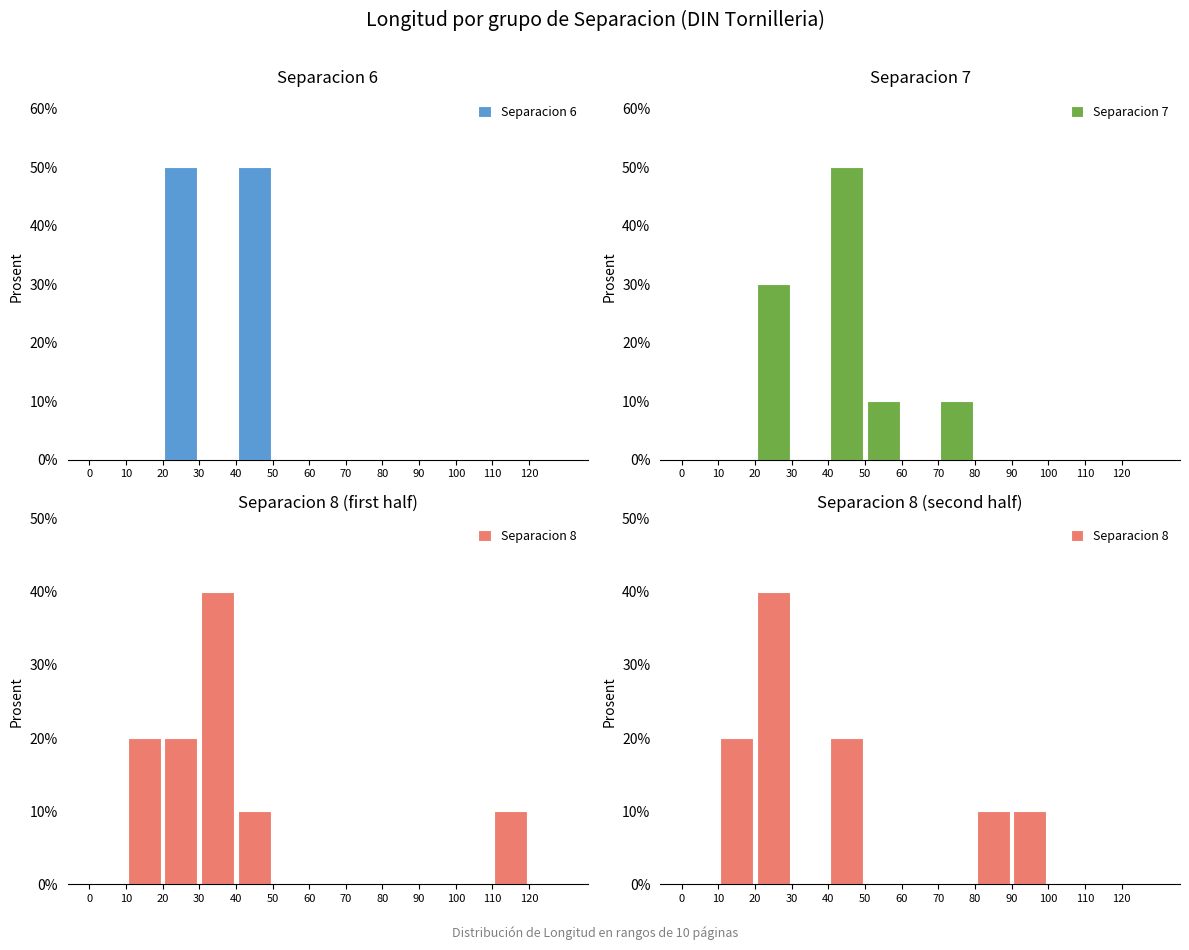

List the labels in order of Separacion 6 value, smallest first.

0, 10, 30, 50, 60, 70, 80, 90, 100, 110, 120, 20, 40